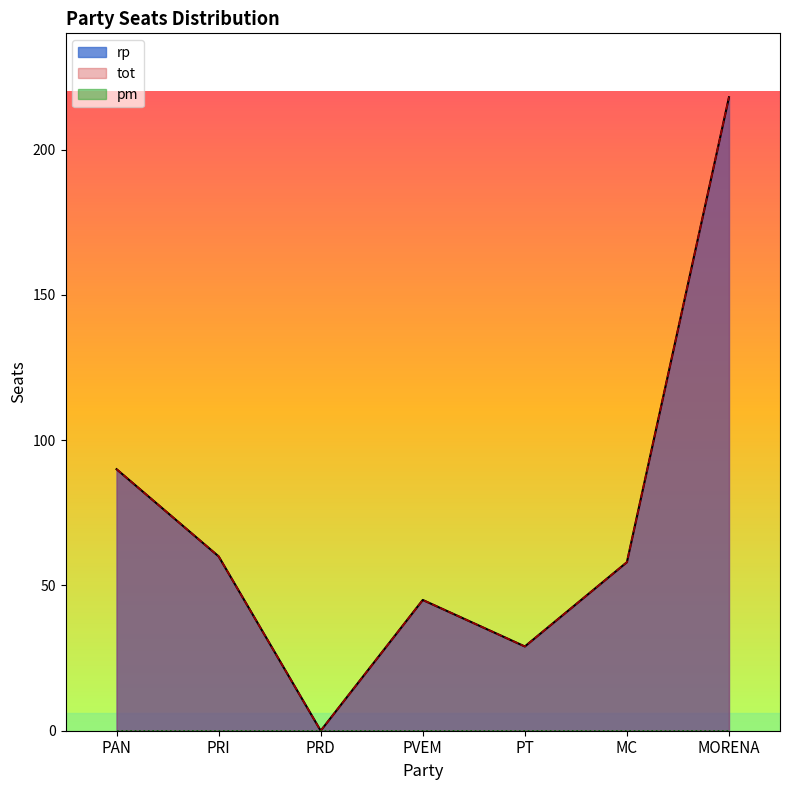

Which series has the largest range (max minus min)?

rp